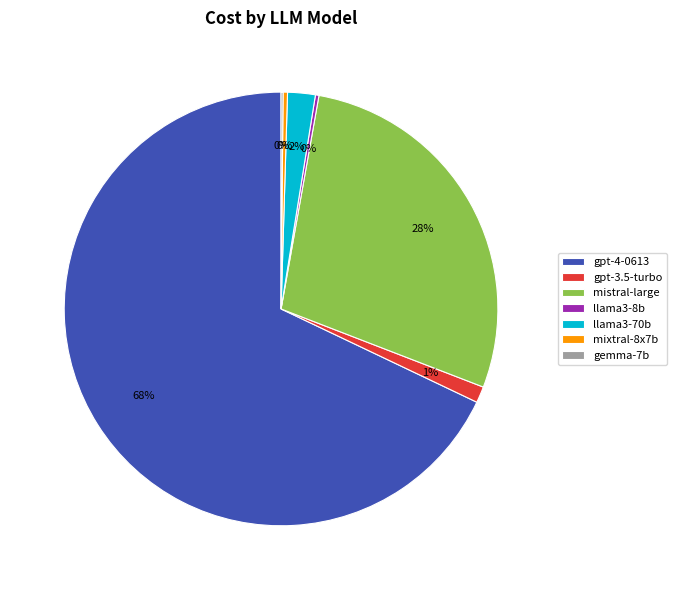

Which slice represents more than half of the pie?

gpt-4-0613